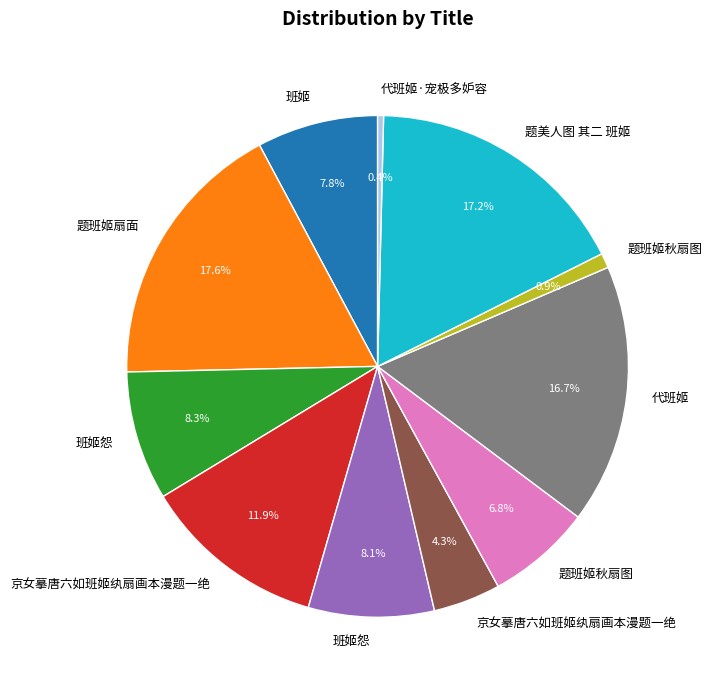

Is there a majority slice in this chart?

No